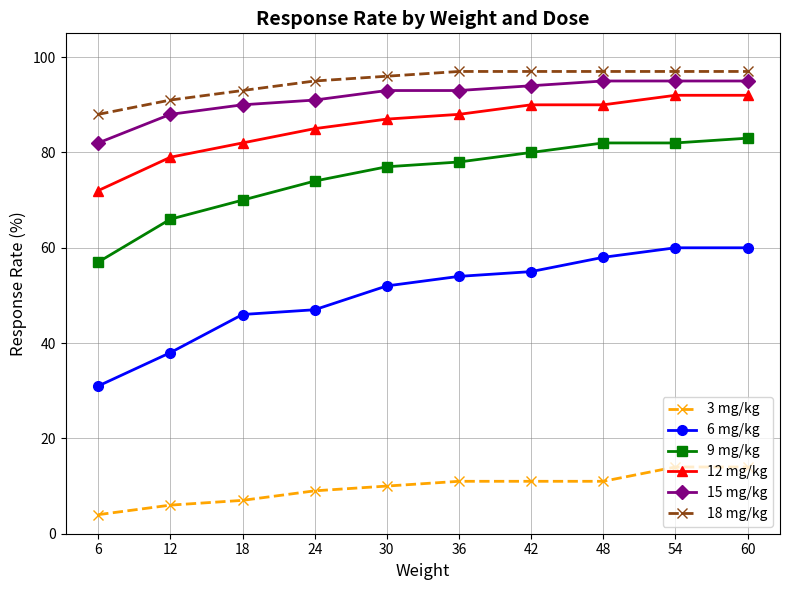

How many data points does each series have?

10